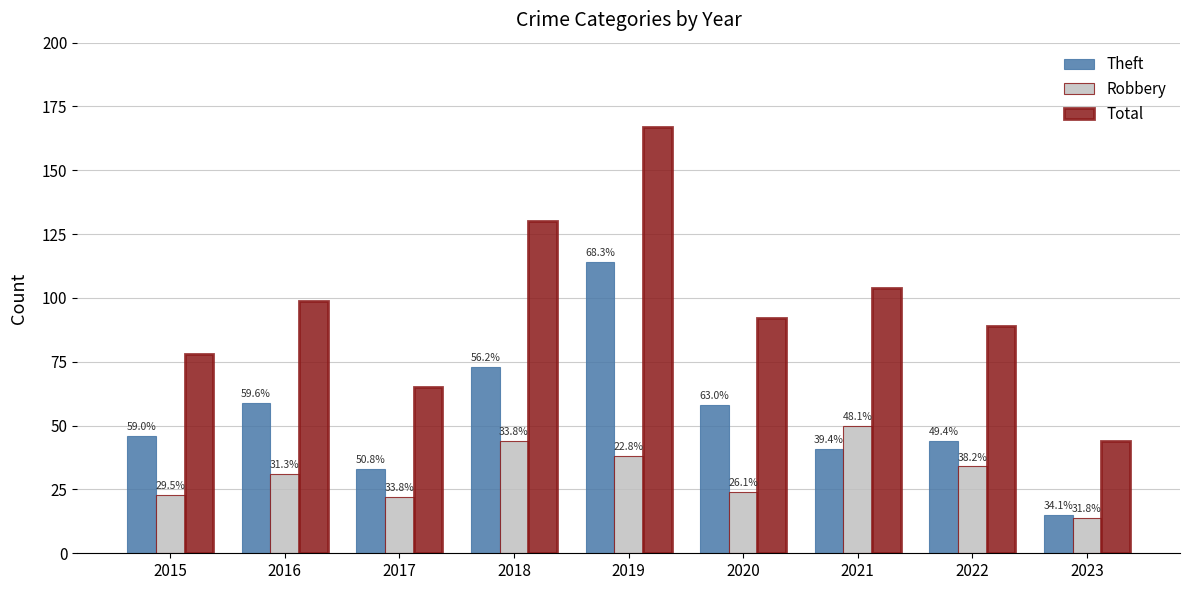

What is the difference between the Total values at 2015 and 2023?

34